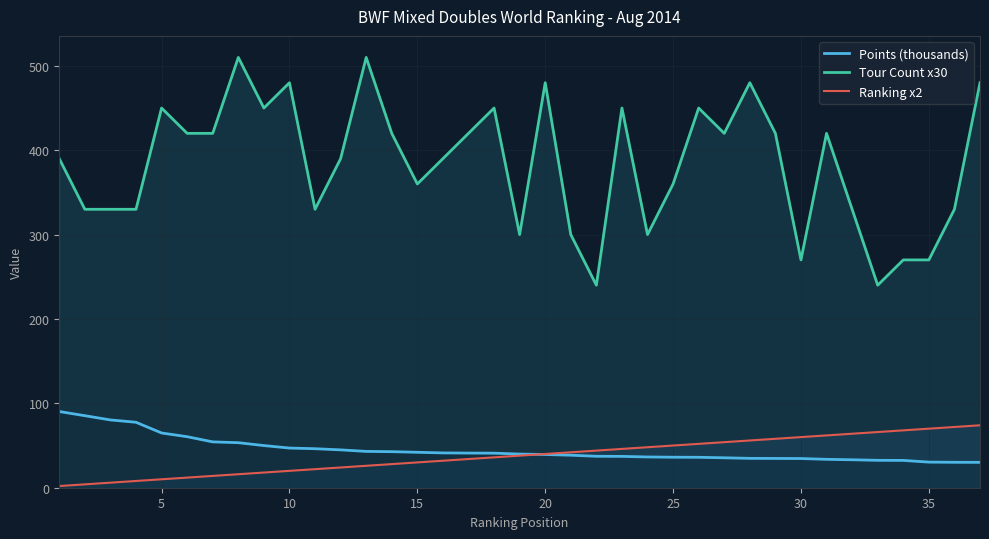

Is it true that Points (thousands) equals 42.0 at 15?

True